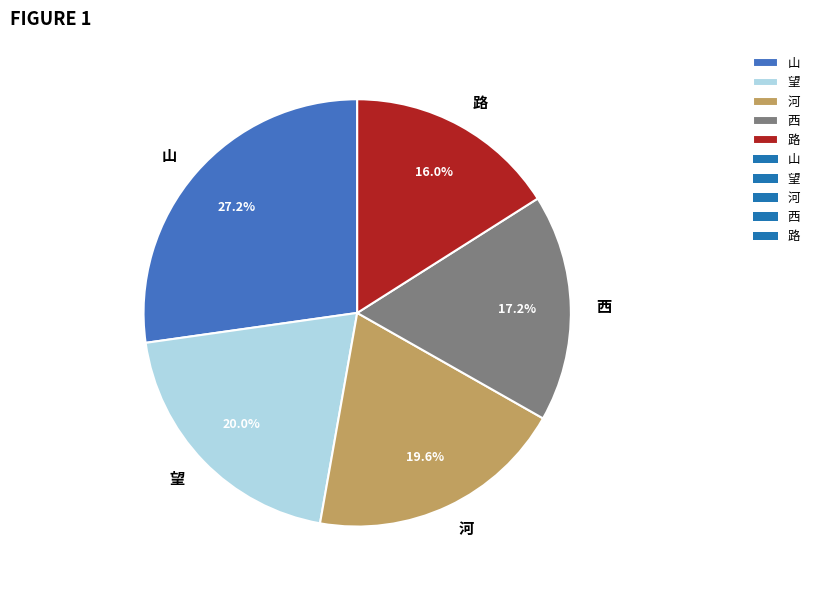

To the nearest percent, what percentage of the pie is 路?

16%